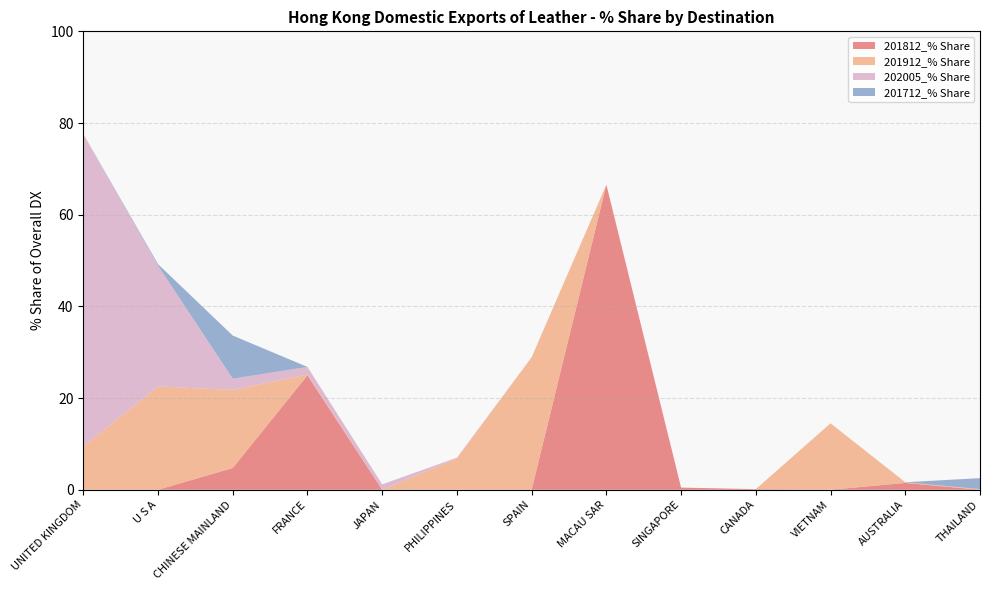

Reading left to right, what are all the values shown in this chart?

201812_% Share: UNITED KINGDOM=0.0	U S A=0.0	CHINESE MAINLAND=4.7	FRANCE=25.0	JAPAN=0.0	PHILIPPINES=0.0	SPAIN=0.0	MACAU SAR=66.6	SINGAPORE=0.5	CANADA=0.1	VIETNAM=0.0	AUSTRALIA=1.5	THAILAND=0.0
201912_% Share: UNITED KINGDOM=9.4	U S A=22.5	CHINESE MAINLAND=17.1	FRANCE=0.2	JAPAN=0.0	PHILIPPINES=6.9	SPAIN=28.9	MACAU SAR=0.0	SINGAPORE=0.0	CANADA=0.0	VIETNAM=14.5	AUSTRALIA=0.1	THAILAND=0.1
202005_% Share: UNITED KINGDOM=68.2	U S A=26.4	CHINESE MAINLAND=2.4	FRANCE=1.6	JAPAN=1.2	PHILIPPINES=0.1	SPAIN=0.0	MACAU SAR=0.0	SINGAPORE=0.0	CANADA=0.0	VIETNAM=0.0	AUSTRALIA=0.0	THAILAND=0.0
201712_% Share: UNITED KINGDOM=0.0	U S A=0.3	CHINESE MAINLAND=9.4	FRANCE=0.0	JAPAN=0.0	PHILIPPINES=0.0	SPAIN=0.0	MACAU SAR=0.0	SINGAPORE=0.0	CANADA=0.0	VIETNAM=0.0	AUSTRALIA=0.0	THAILAND=2.4